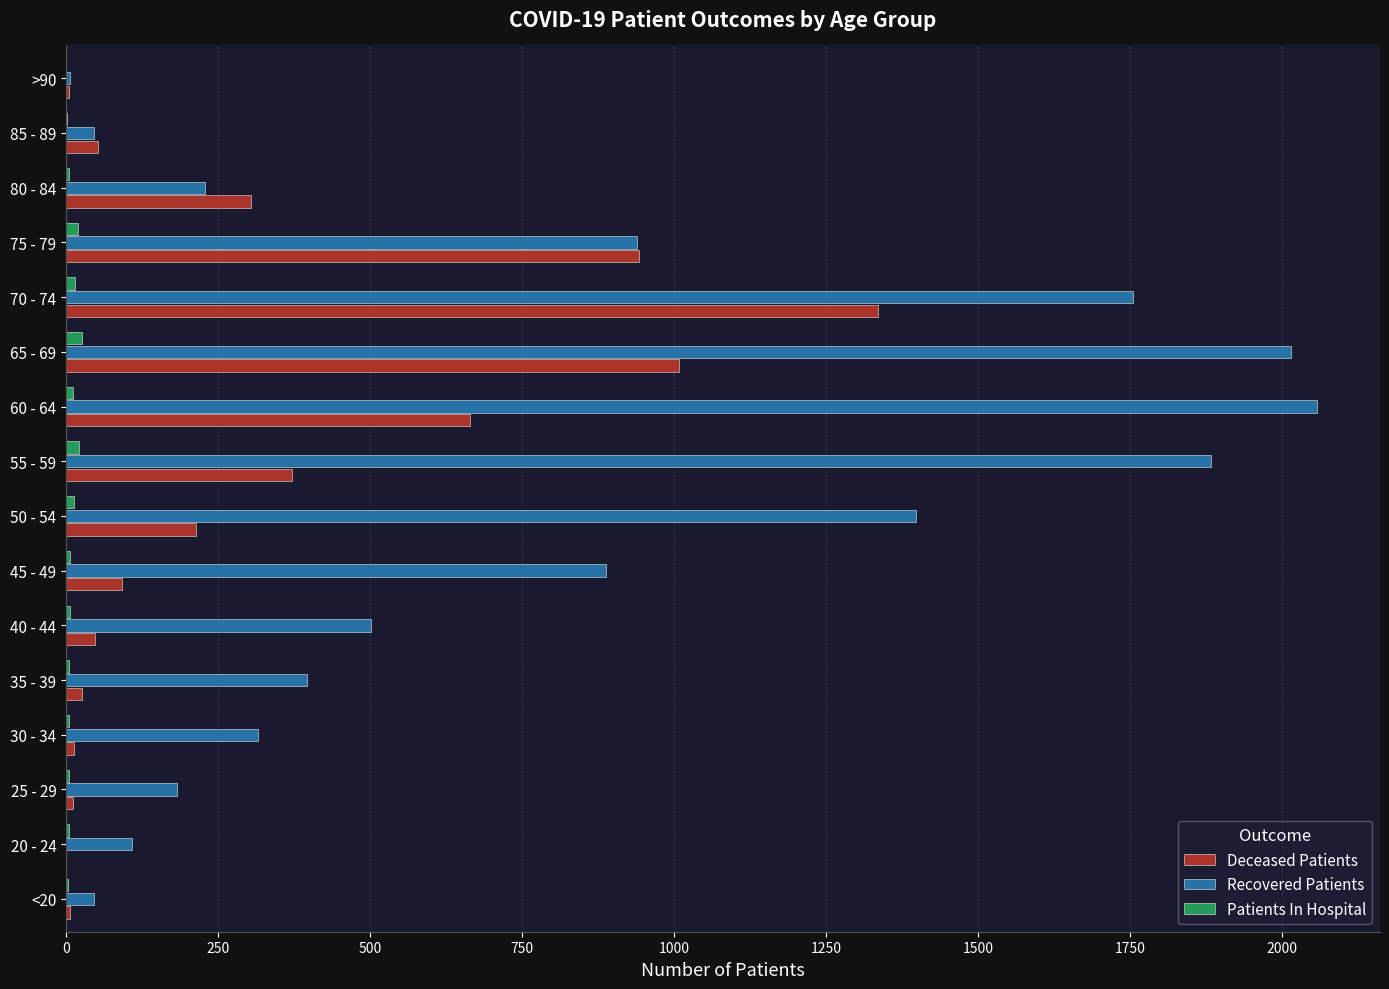

What is the greatest value displayed?

2058